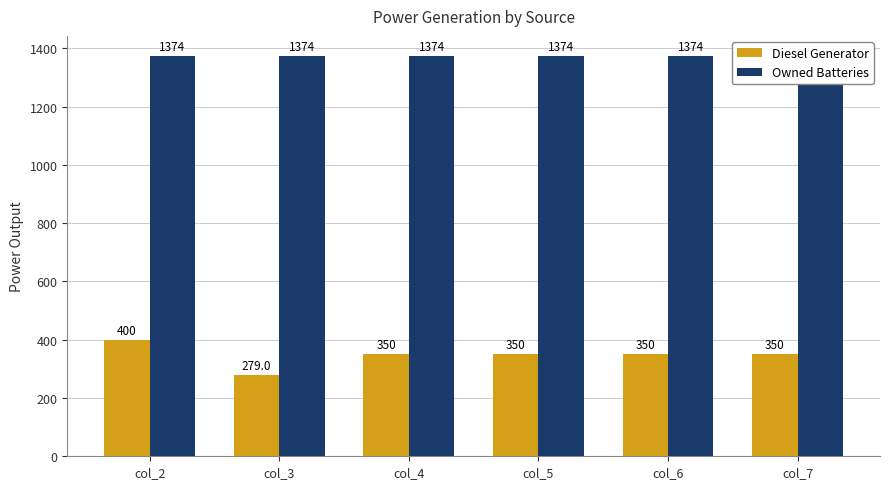

Which category has the highest value across all series?

col_2